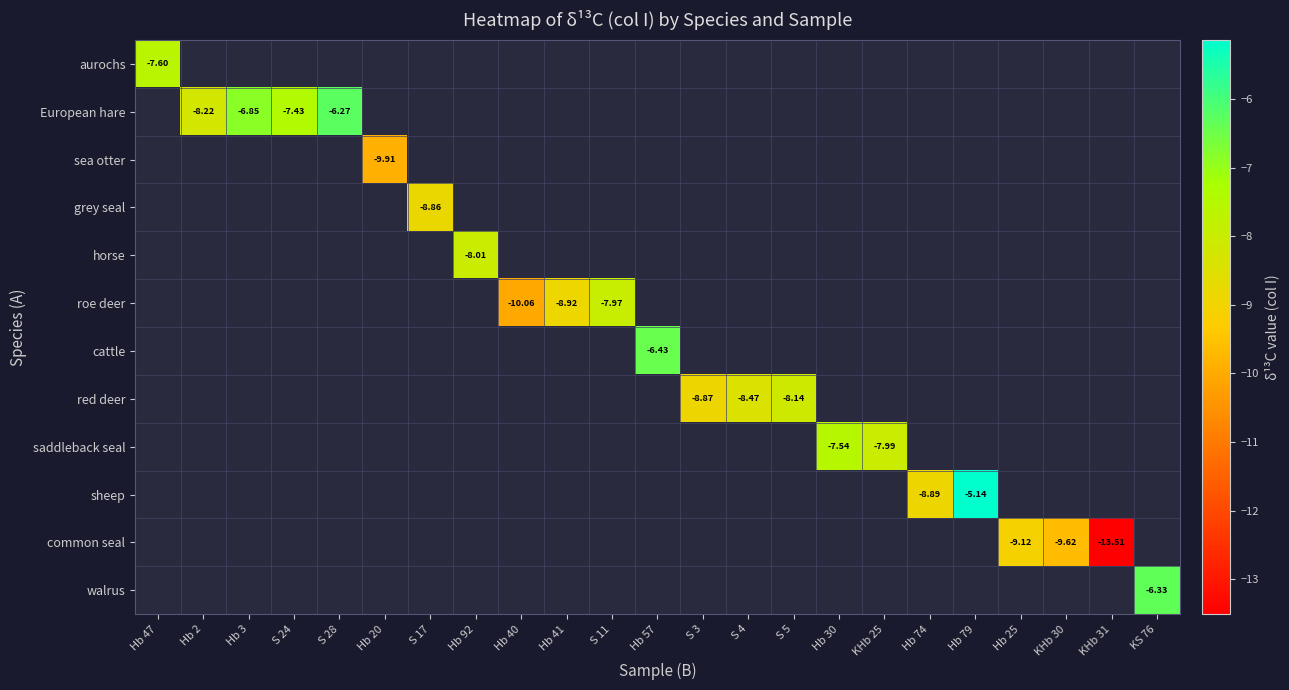

What is the maximum value shown in the chart?

-5.1